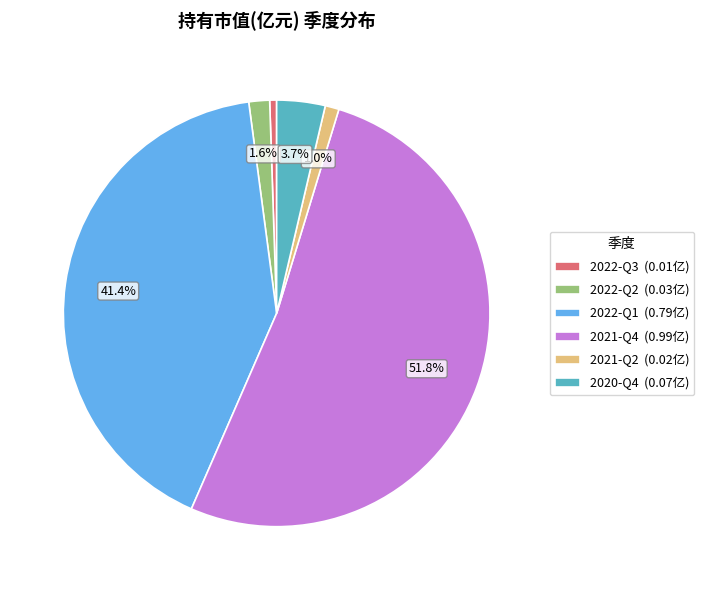

The 2021-Q4 slice represents 52% of the pie. True or false?

True